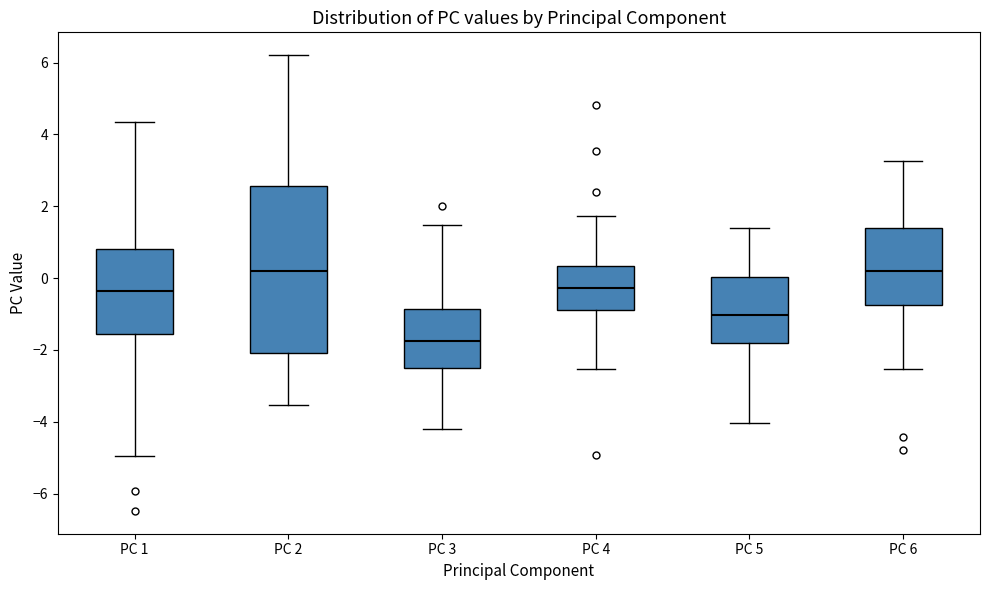

Reading left to right, read every box against the y-axis: the position of its median line, the range the box covers, and the ends of its whiskers. The values are not printed on the chart, so give them approximately, as read against the axis.

PC 1: median -0.4, box -1.6 to 0.8, whiskers -5.0 to 4.4
PC 2: median 0.2, box -2.0 to 2.6, whiskers -3.6 to 6.2
PC 3: median -1.8, box -2.6 to -0.8, whiskers -4.2 to 1.4
PC 4: median -0.2, box -0.8 to 0.4, whiskers -2.6 to 1.8
PC 5: median -1.0, box -1.8 to 0.0, whiskers -4.0 to 1.4
PC 6: median 0.2, box -0.8 to 1.4, whiskers -2.6 to 3.2